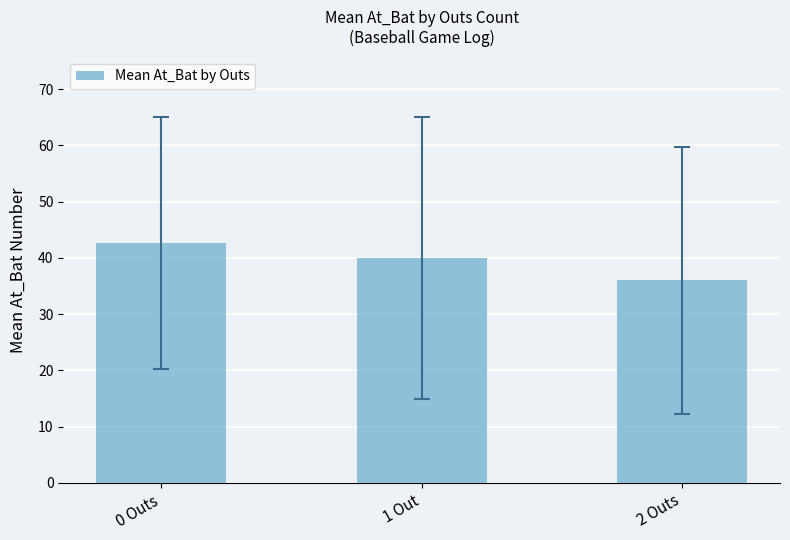

Where is the data nearest to the value 39?

1 Out